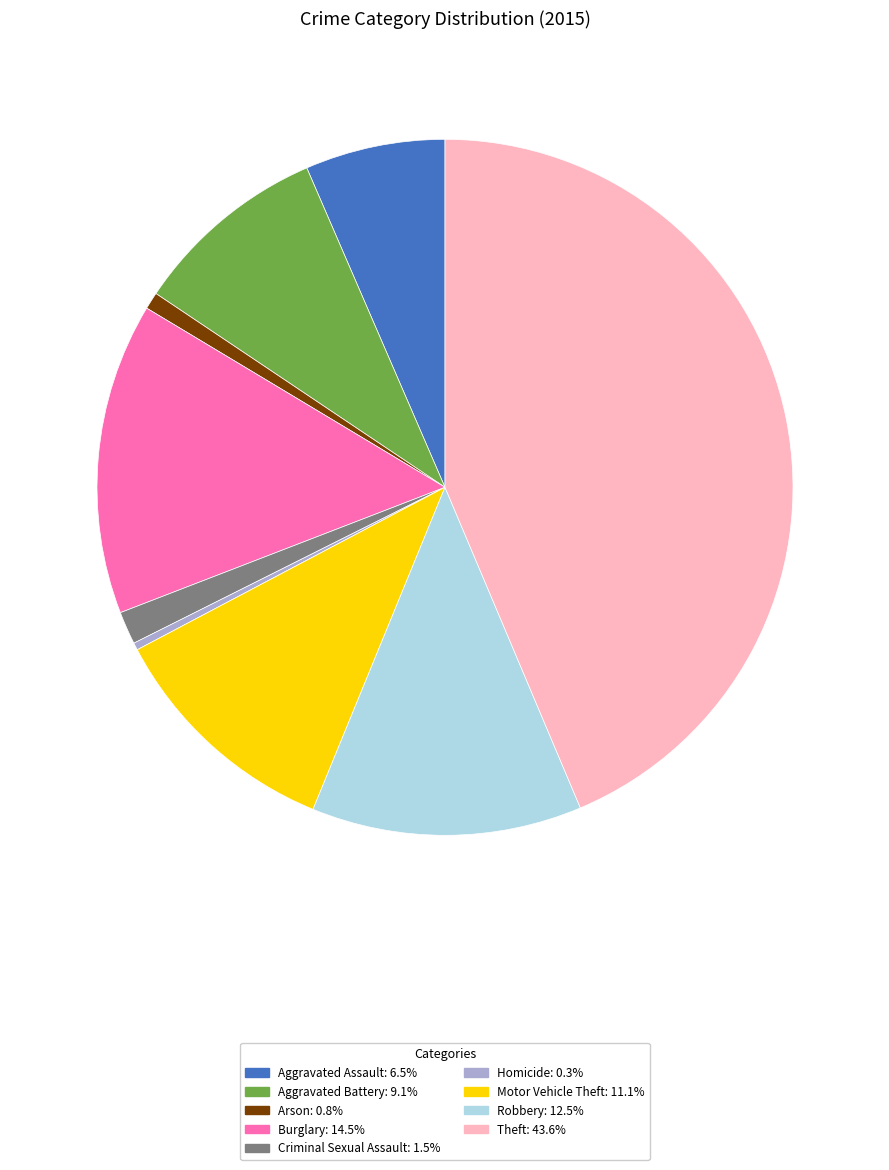

True or false: Robbery accounts for 13% of the total.

True